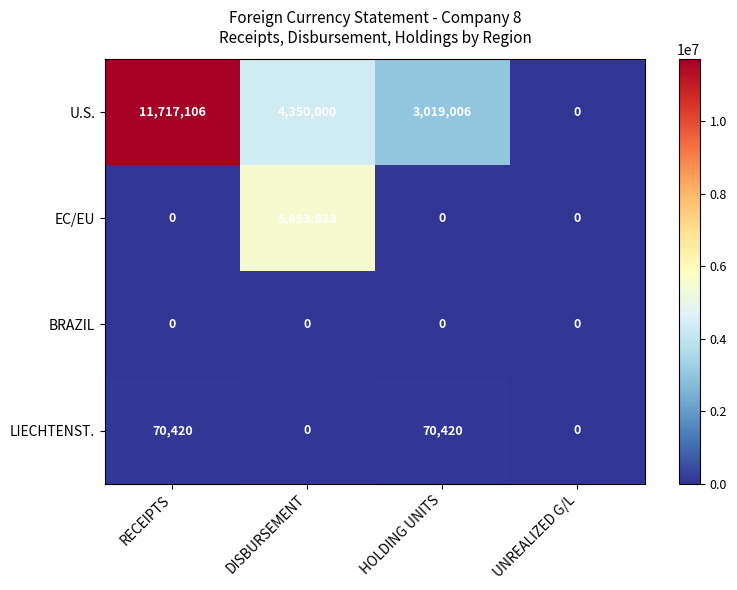

At which label does U.S. first exceed 4350000?

RECEIPTS